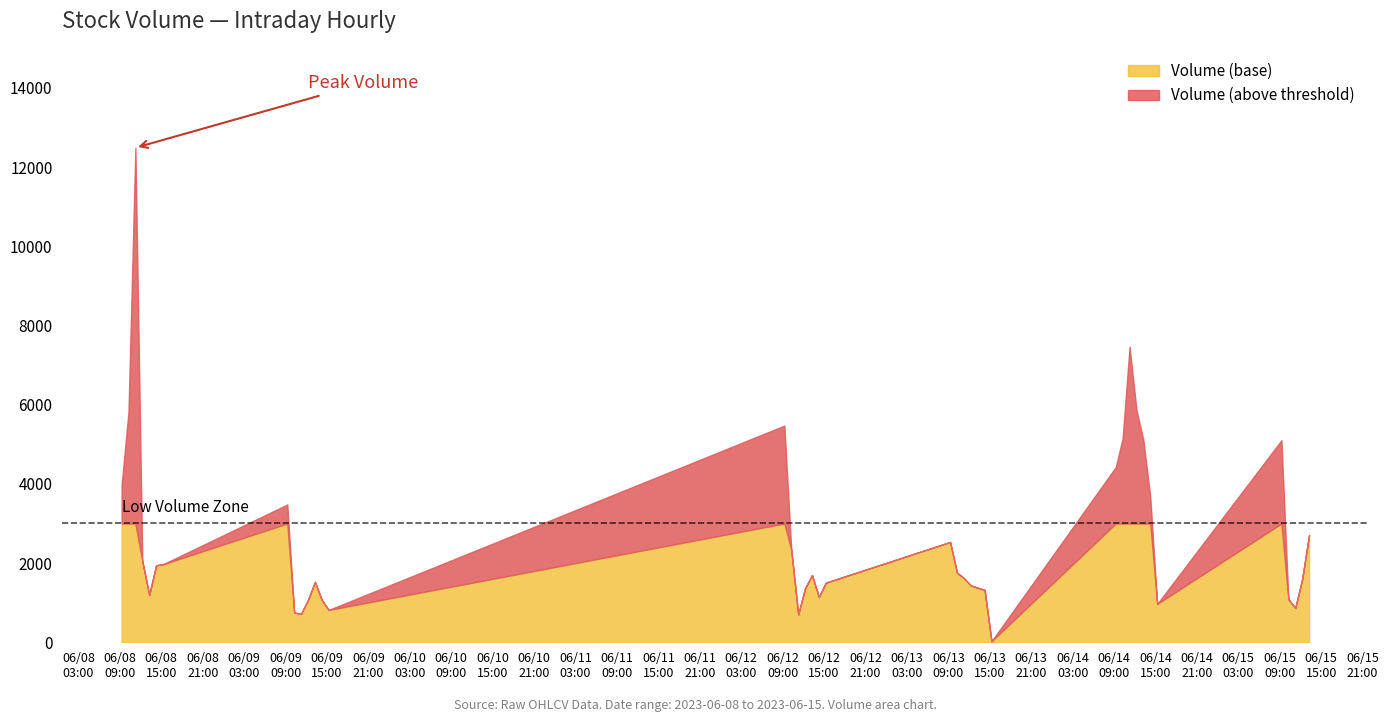

What position from the right is 2023-06-08 10:15:00?

39